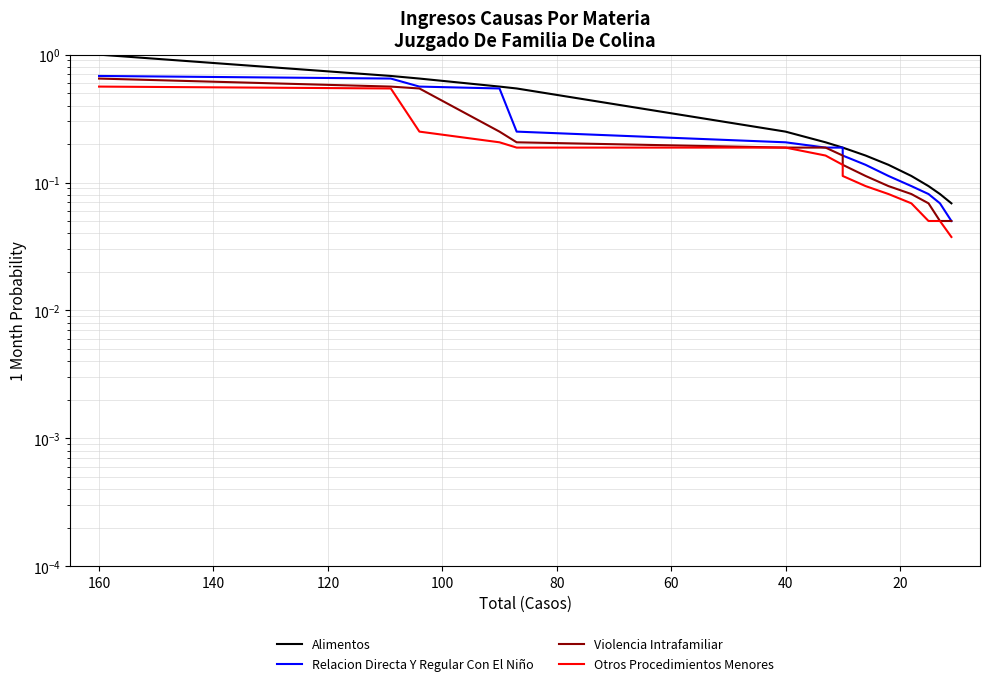

Is the value of Otros Procedimientos Menores at 60 greater than the value of Relacion Directa Y Regular Con El Niño at 0?

No